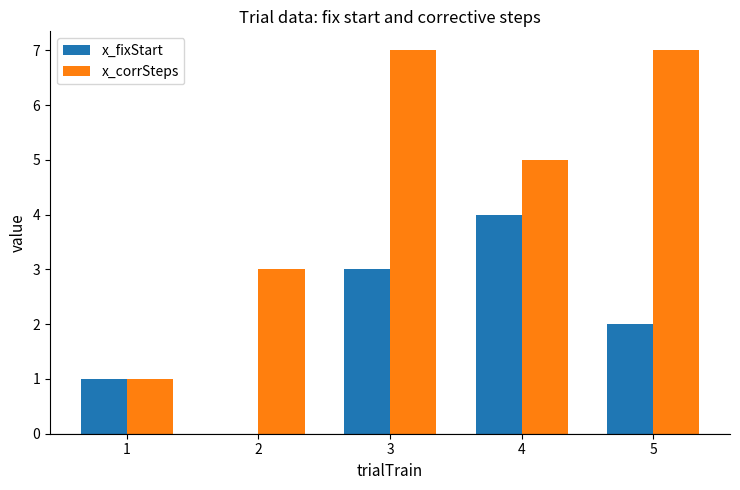

Reading left to right, what are all the values shown in this chart?

x_fixStart: 1=1	2=0	3=3	4=4	5=2
x_corrSteps: 1=1	2=3	3=7	4=5	5=7